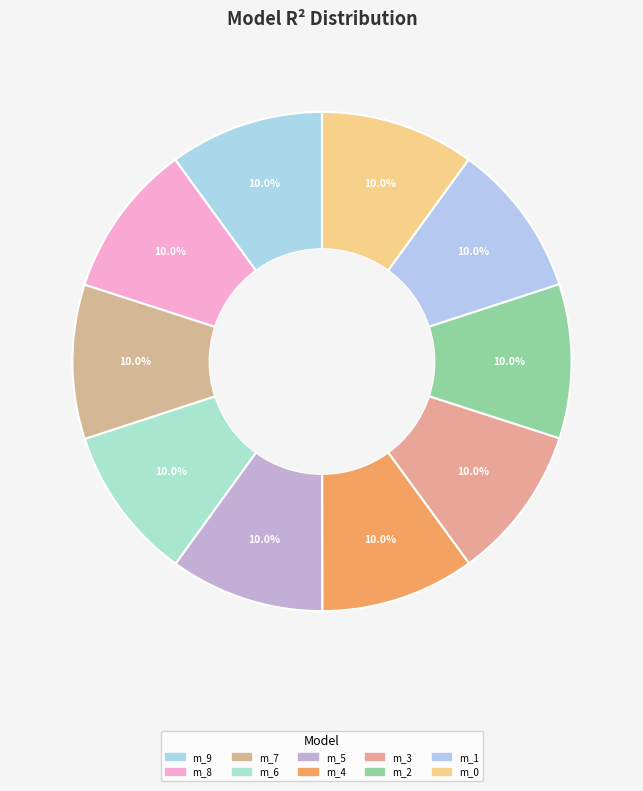

Count the number of slices in the pie.

10